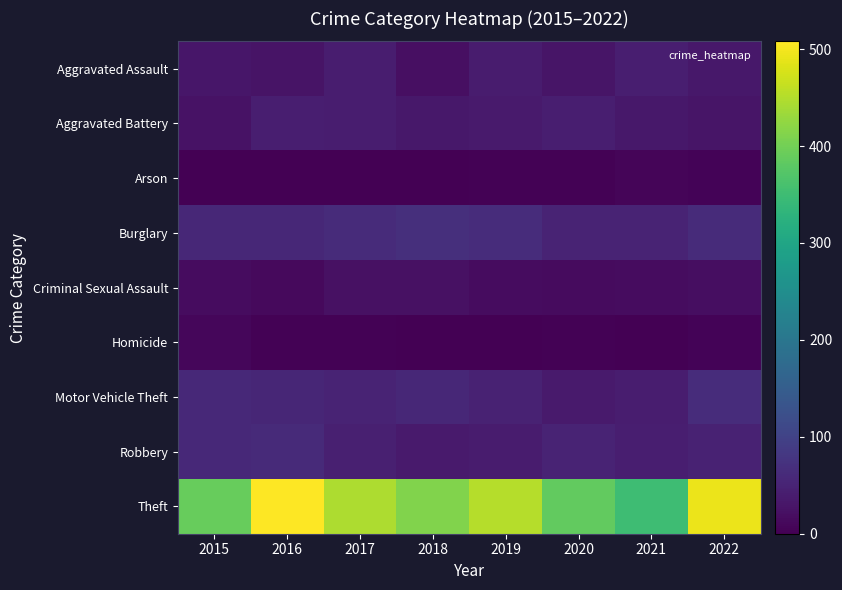

At which category is the sum across all series the highest?

2016